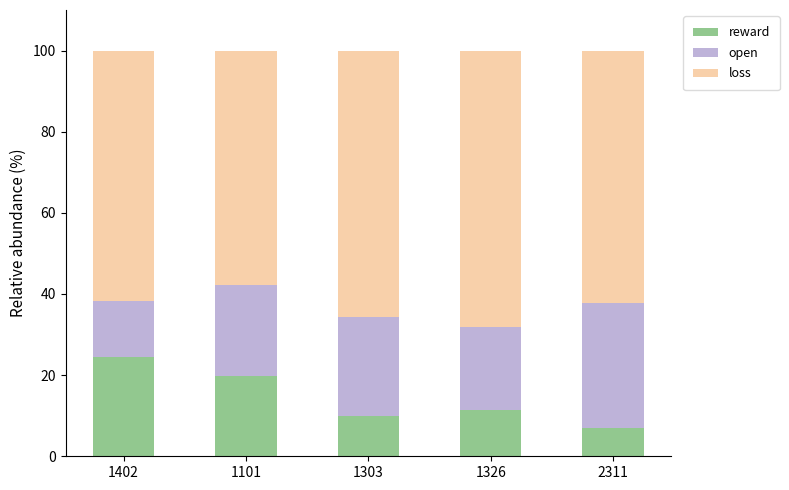

What is the highest value of the reward series?

24.3